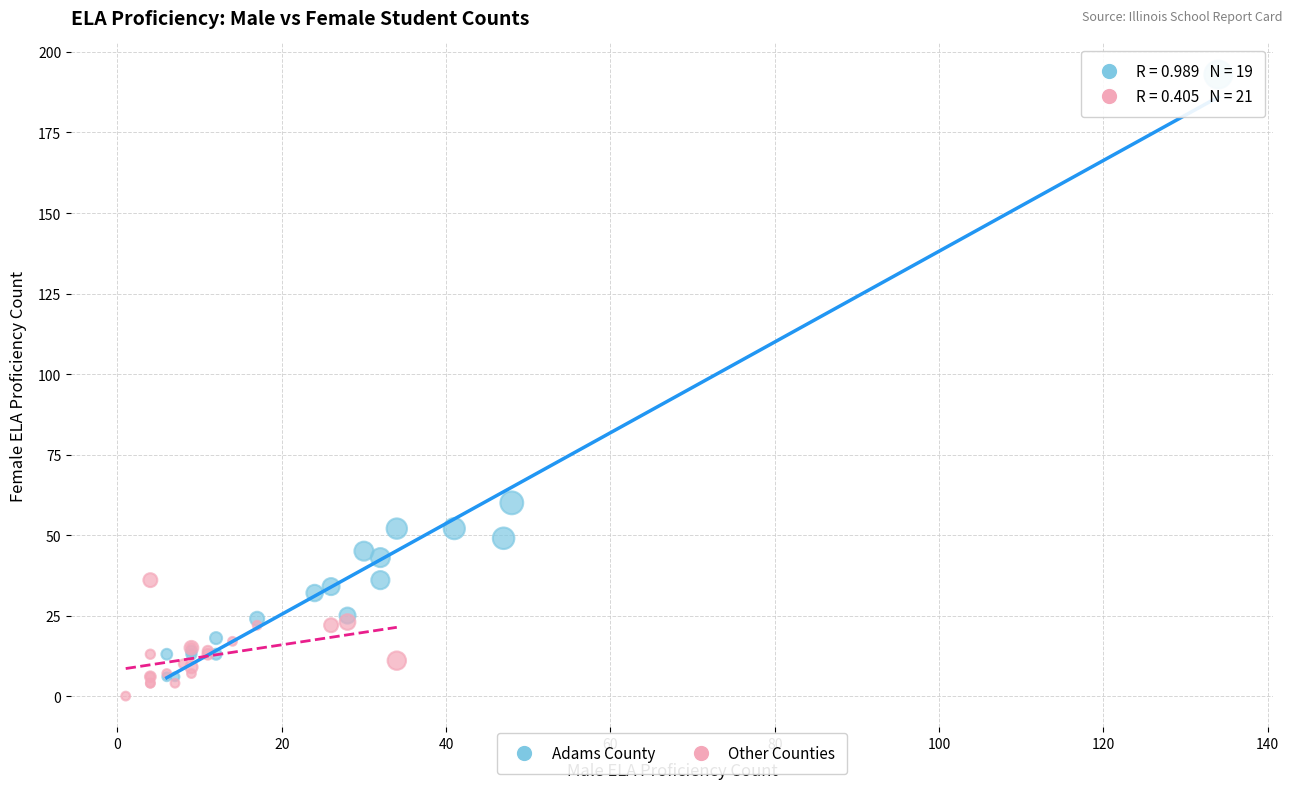

Which series contains the highest Y value?

Adams County